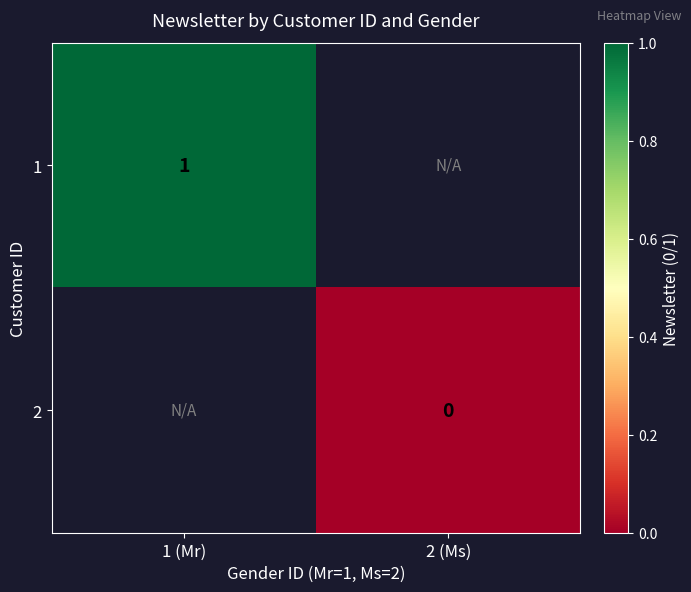

The 1 series shows 1 at 1 (Mr). True or false?

True